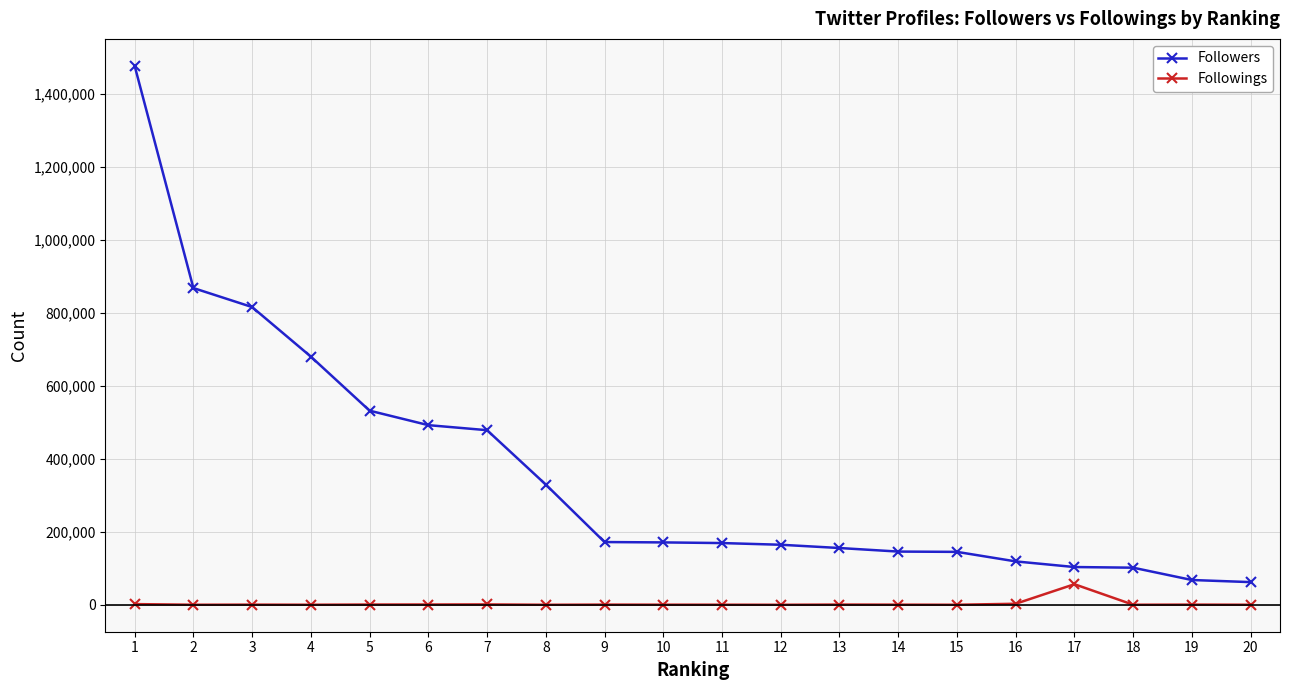

What are all the series names shown in the legend?

Followers, Followings